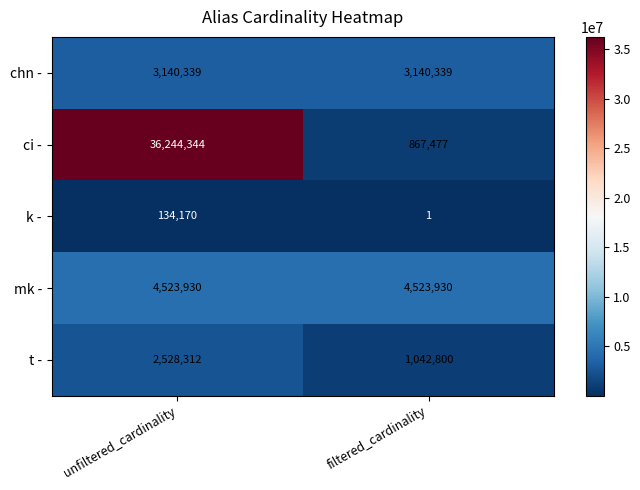

The value of ci - at filtered_cardinality is 867477. True or false?

True